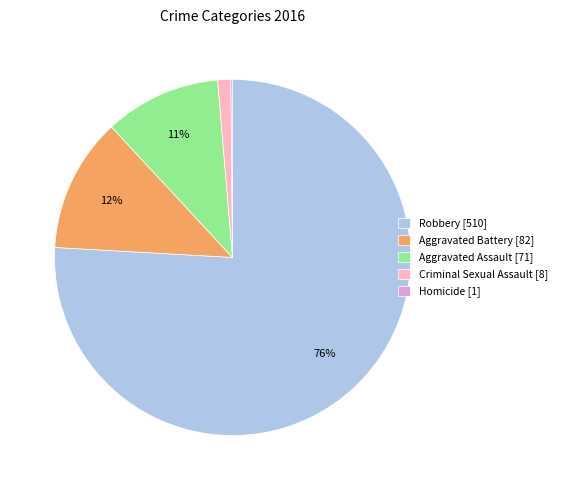

Is there a majority slice in this chart?

Yes